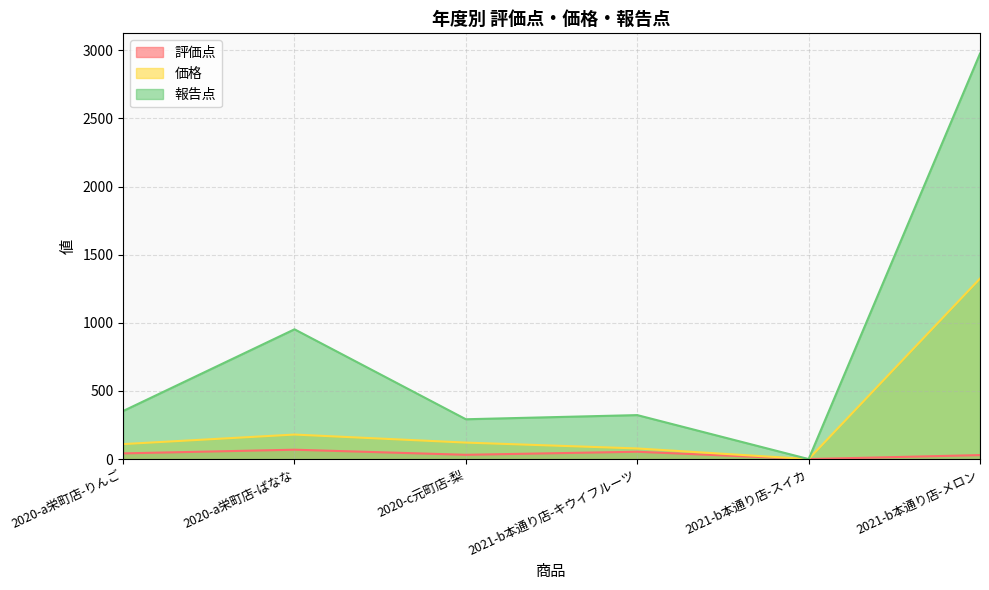

True or false: 評価点 has a value of 41.7 at 2020-a栄町店-りんご.

True